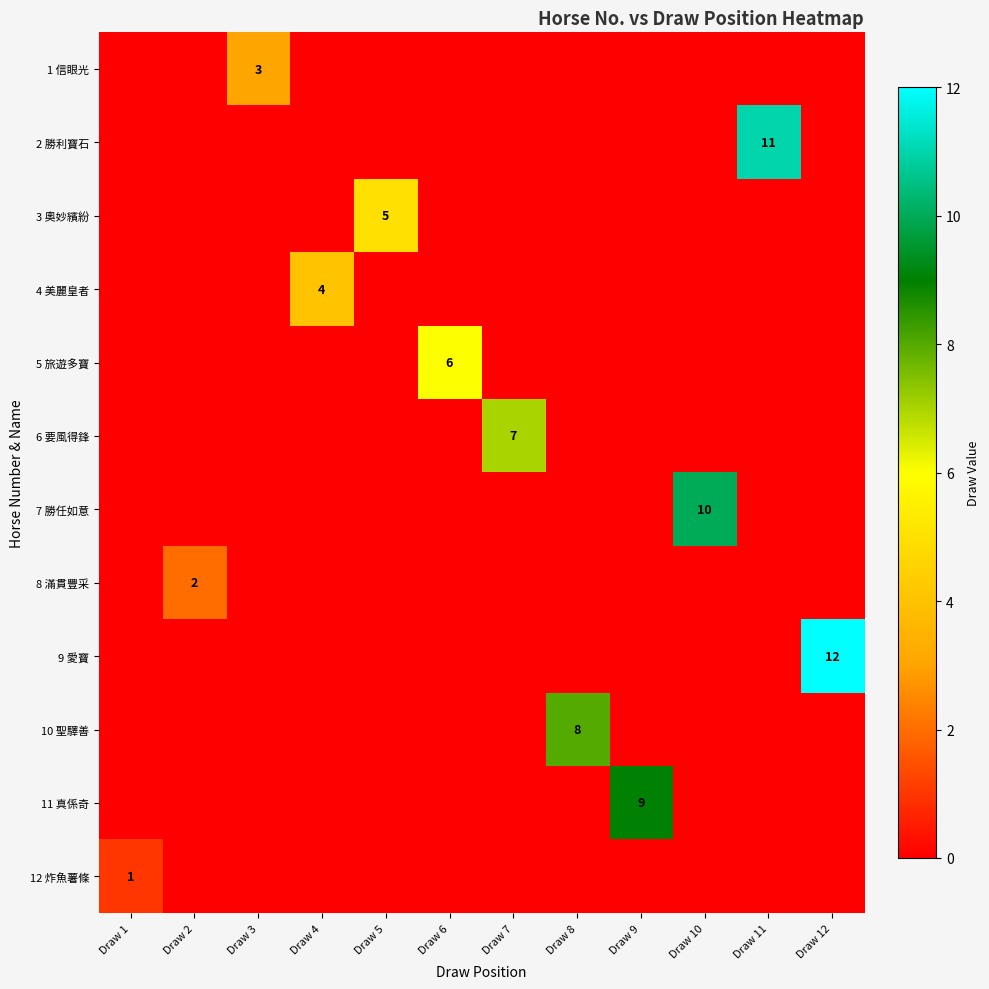

True or false: 3 奧妙繽紛 has a value of 2 at Draw 5.

False